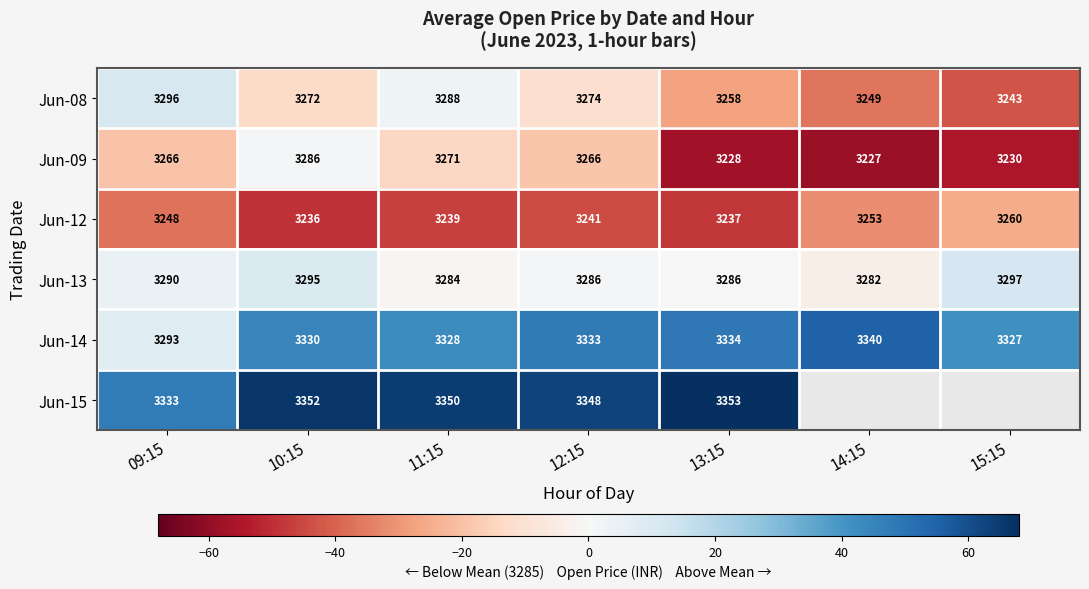

Is the value of Jun-13 at 12:15 greater than the value of Jun-09 at 11:15?

Yes